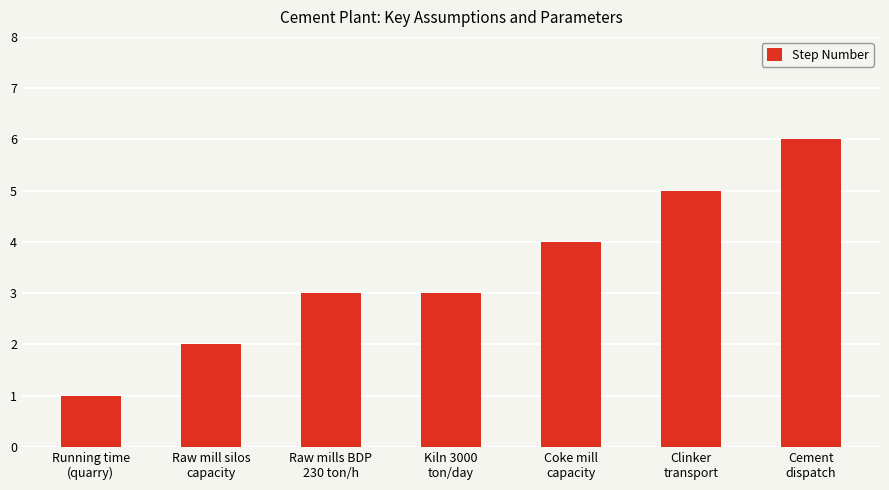

The chart shows a value of 3 at Raw mill silos
capacity. True or false?

False